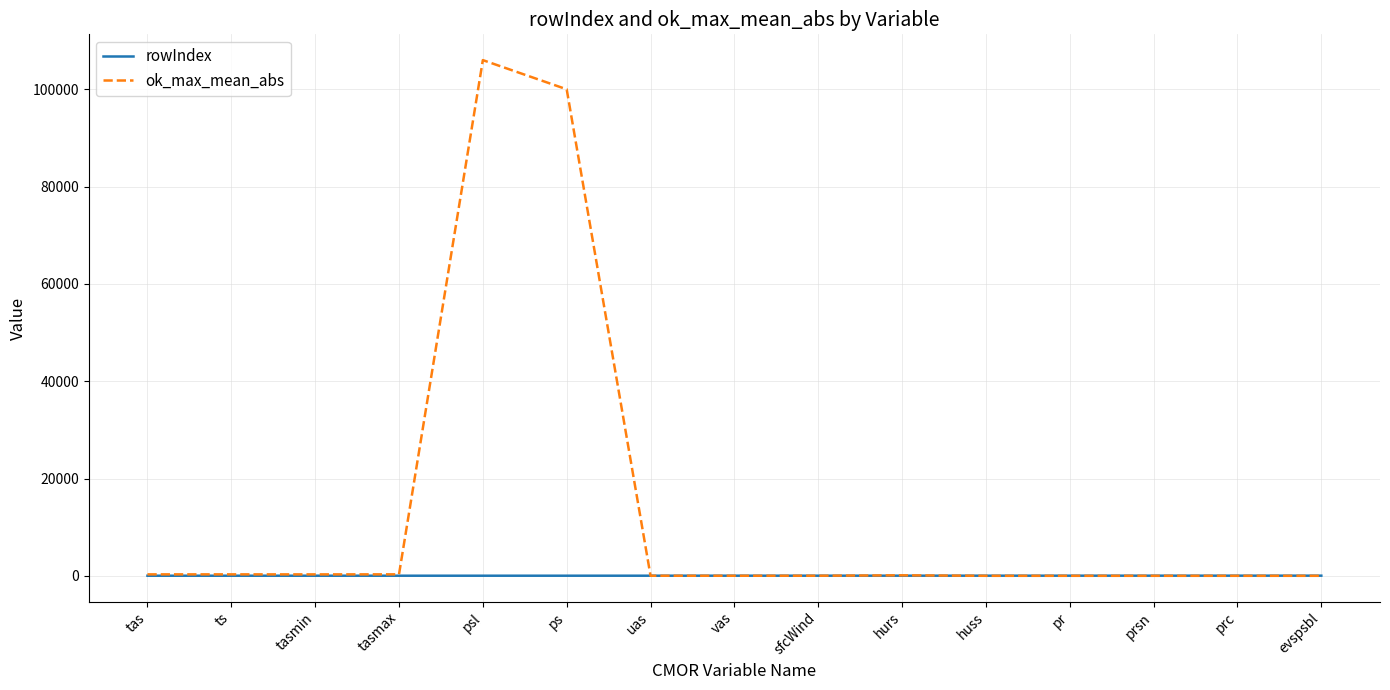

What is the maximum value for rowIndex?

28.0